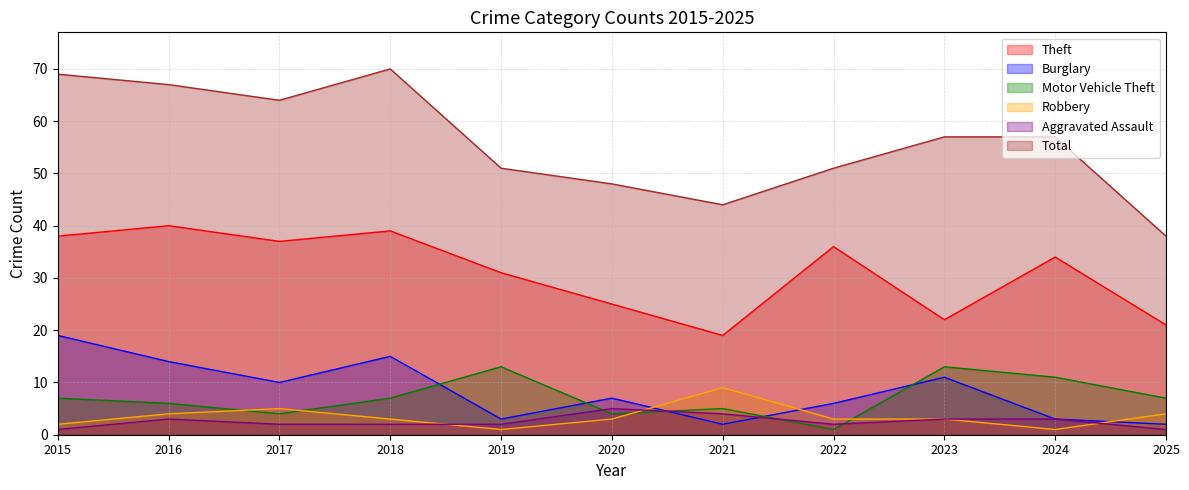

Is it true that Aggravated Assault equals 1 at 2025?

True